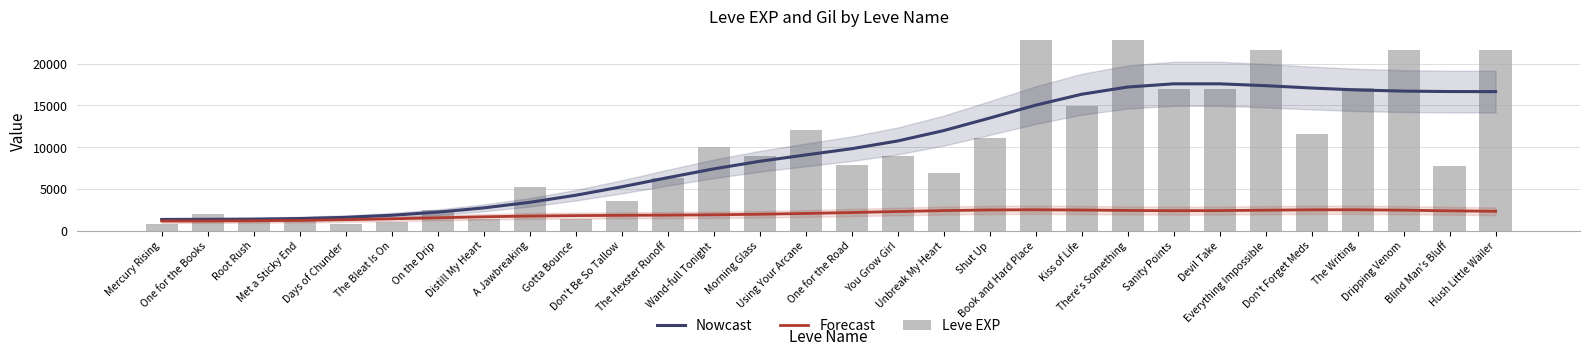

What are all the series names shown in the legend?

Nowcast, Forecast, Leve EXP